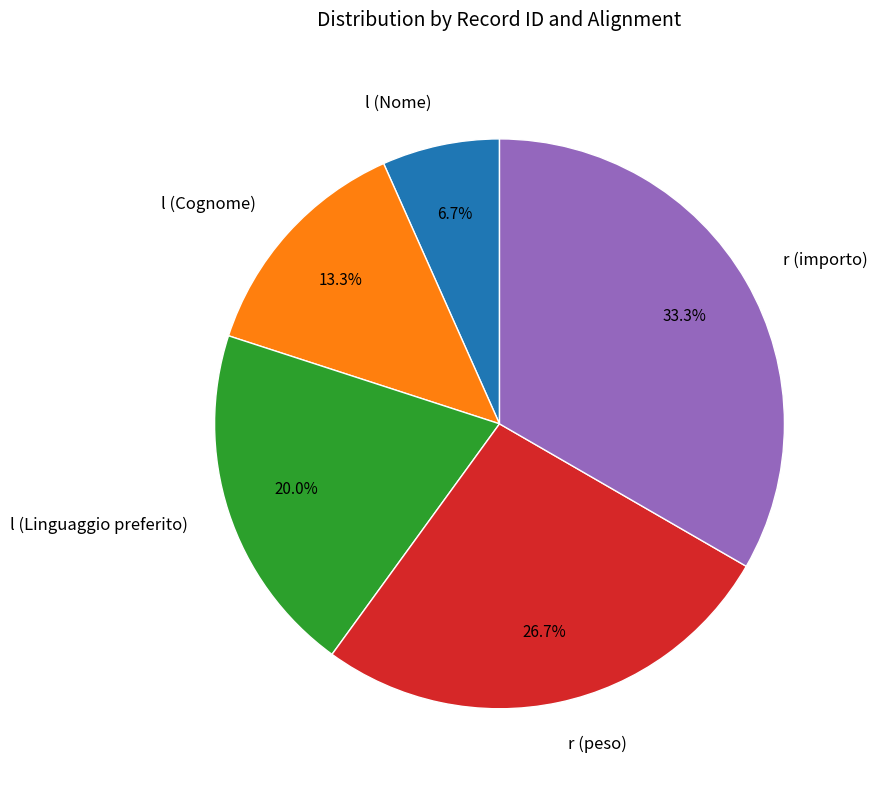

To the nearest percent, what is the combined percentage of l (Nome) and r (peso)?

33%